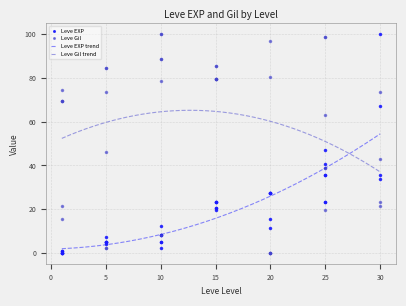

Where is the first local maximum for Leve EXP?

1